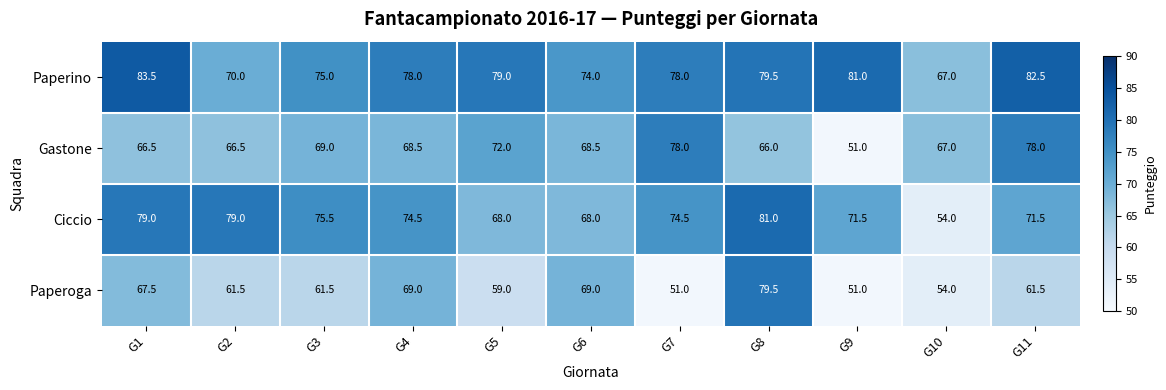

Between G5 and G9, which series saw the biggest shift?

Gastone